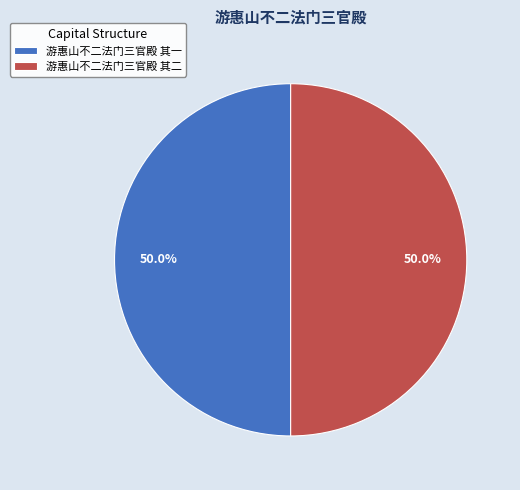

Approximately how many times larger is the value at 游惠山不二法门三官殿 其二 compared to 游惠山不二法门三官殿 其一?

1.0